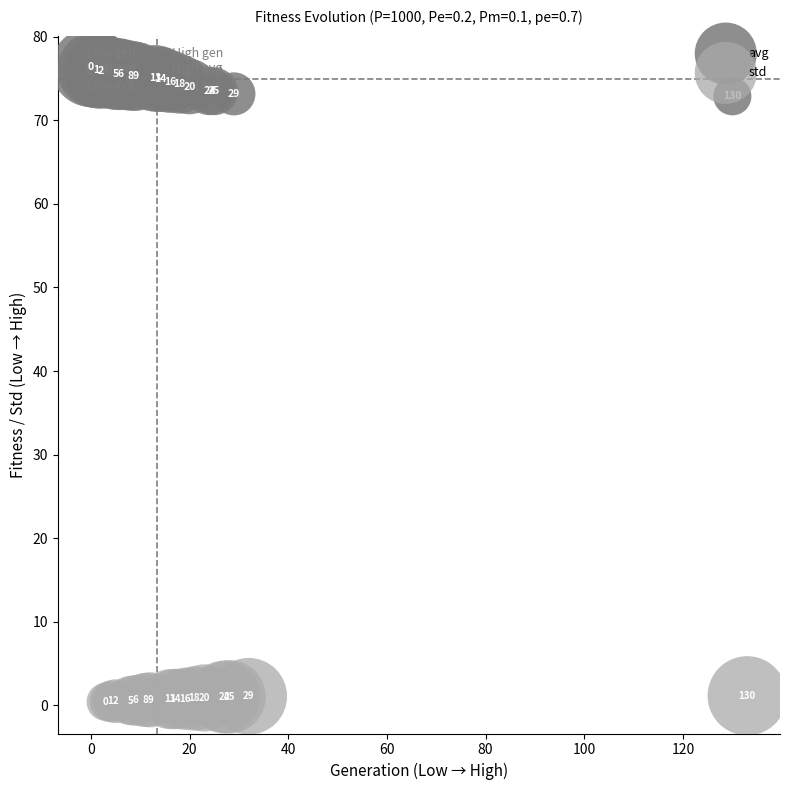

Which series has the widest spread of Y values?

avg